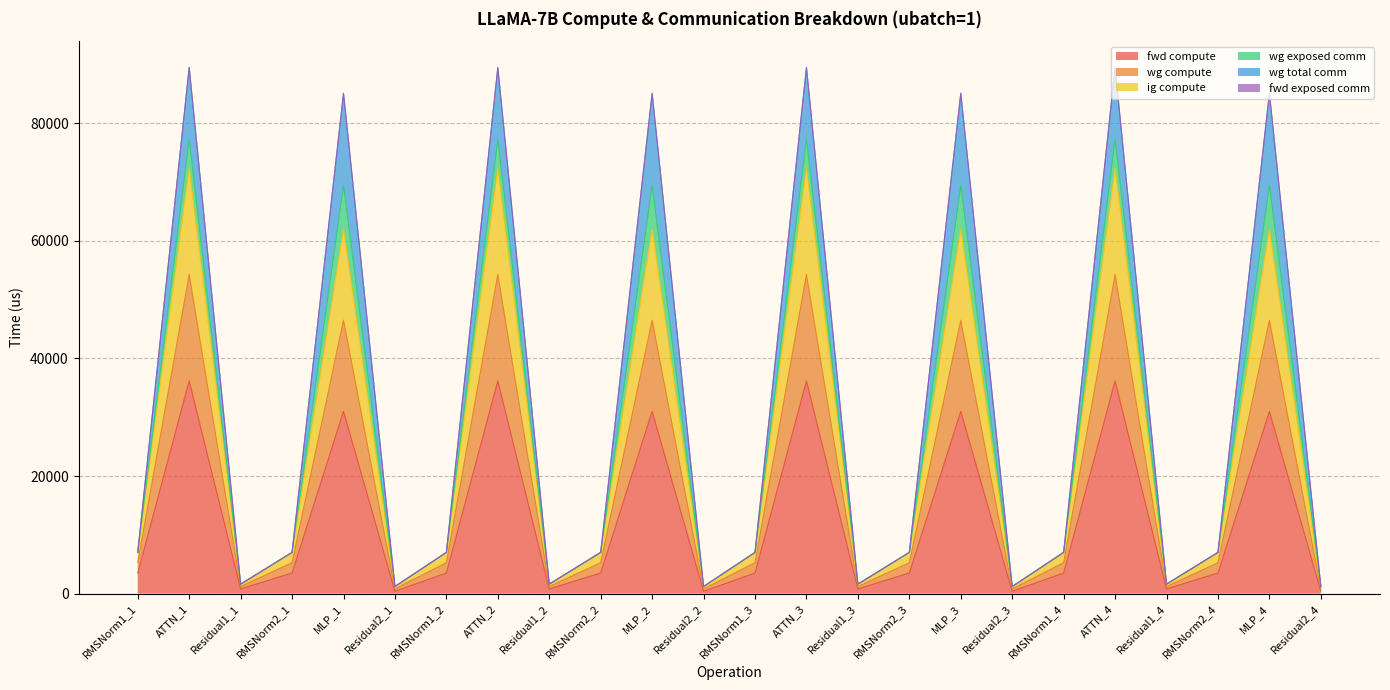

What position from the right is MLP_3?

8